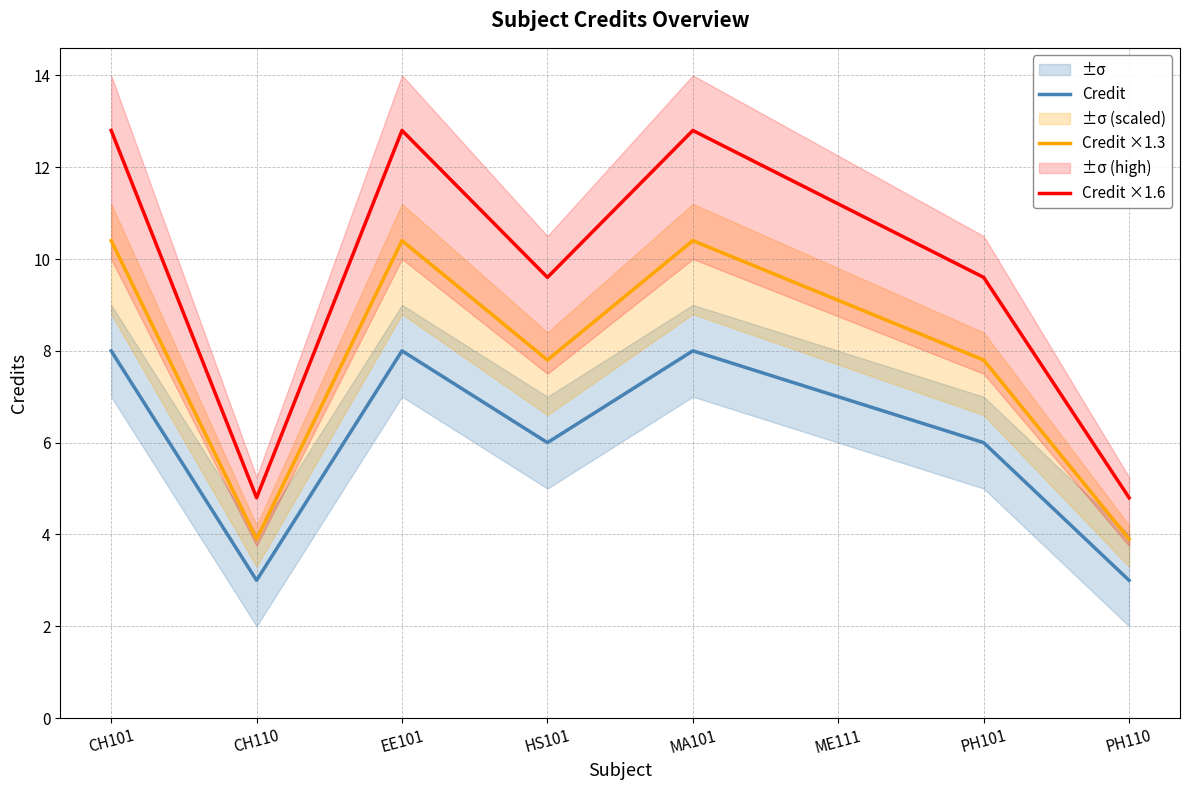

At which category is the sum across all series the highest?

CH101